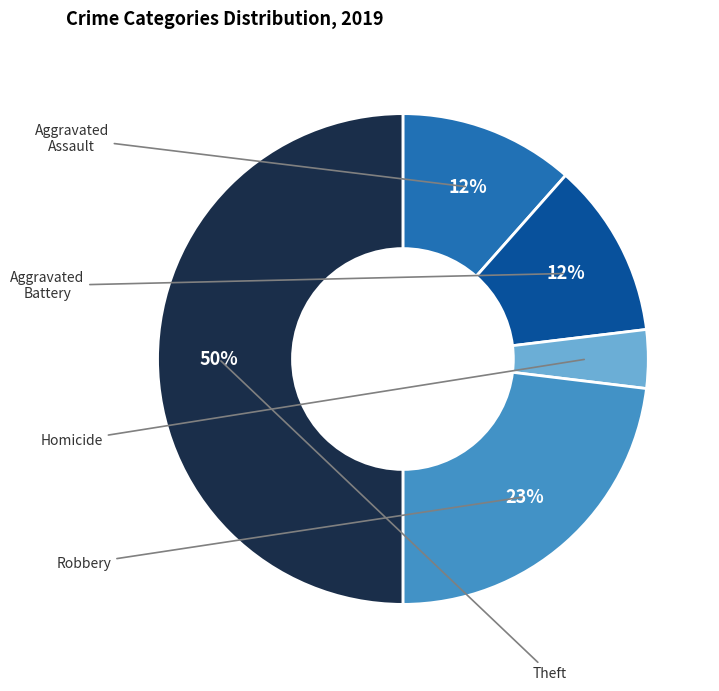

To the nearest percent, what is the average slice percentage?

20%